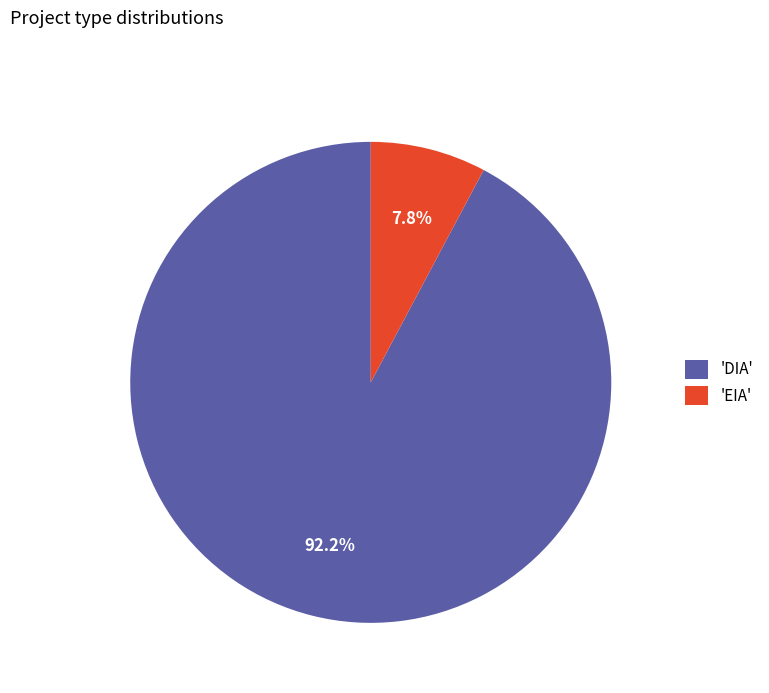

What is the majority slice?

'DIA'